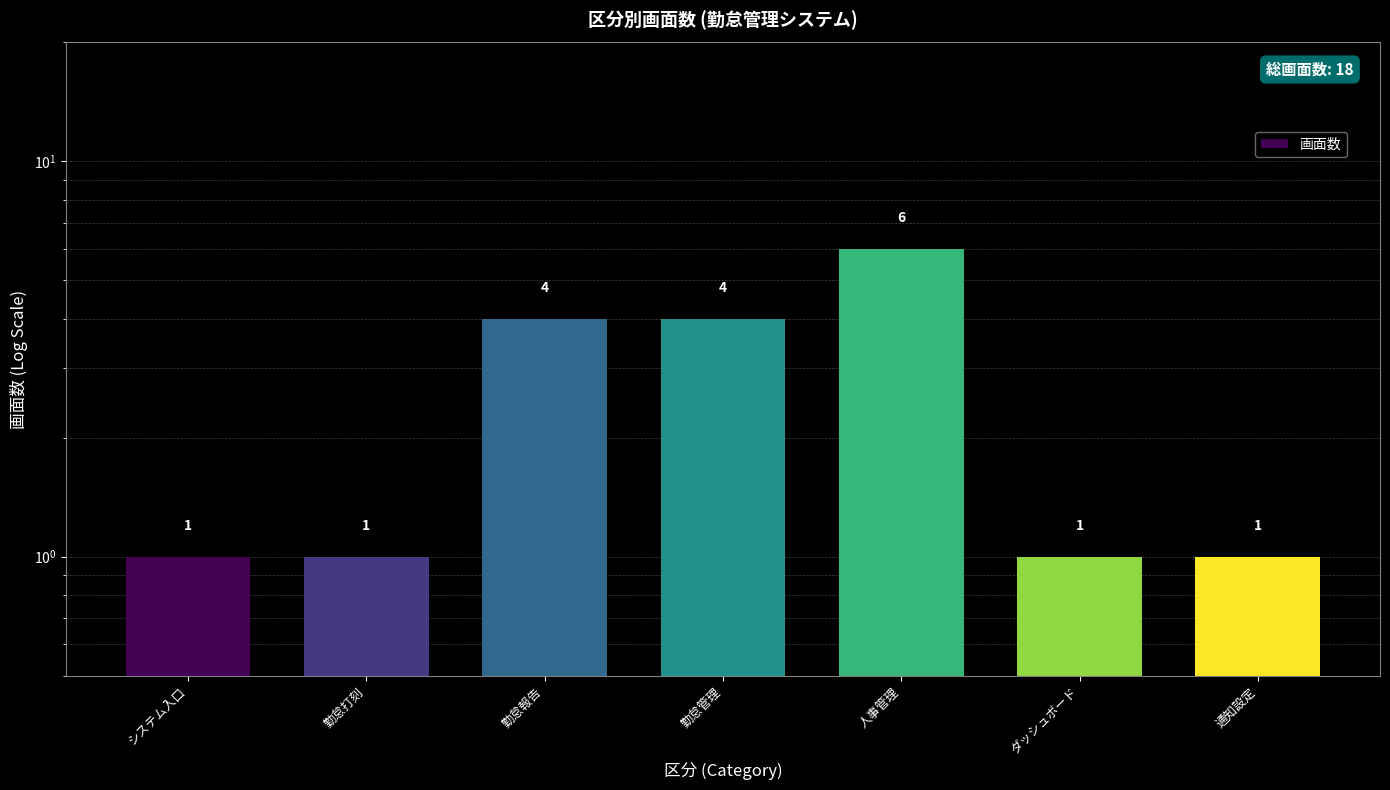

Reading right to left, transcribe all the data shown in this chart.

通知設定=1	ダッシュボード=1	人事管理=6	勤怠管理=4	勤怠報告=4	勤怠打刻=1	システム入口=1